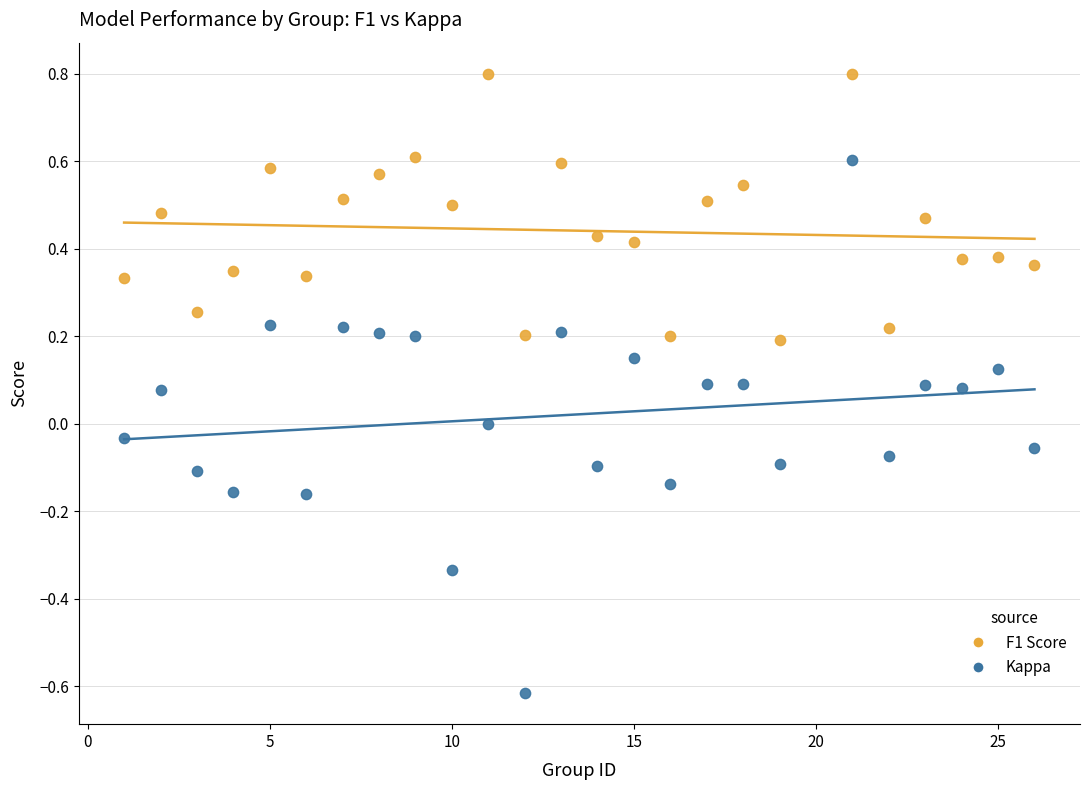

Which series contains the lowest Y value?

Kappa